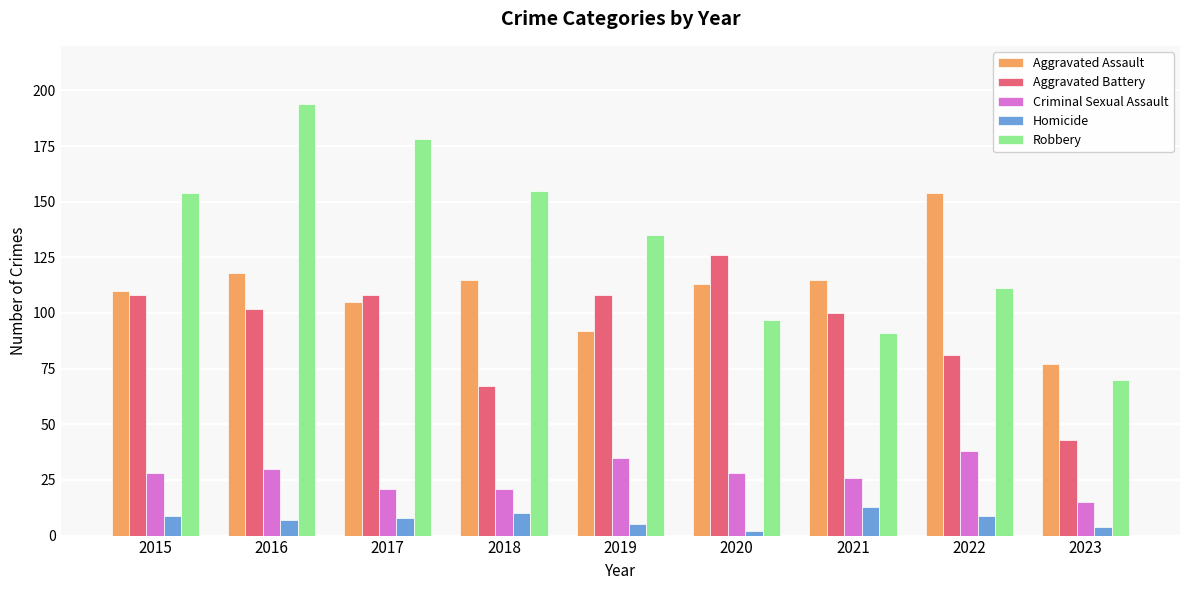

Which category has the highest value across all series?

2016